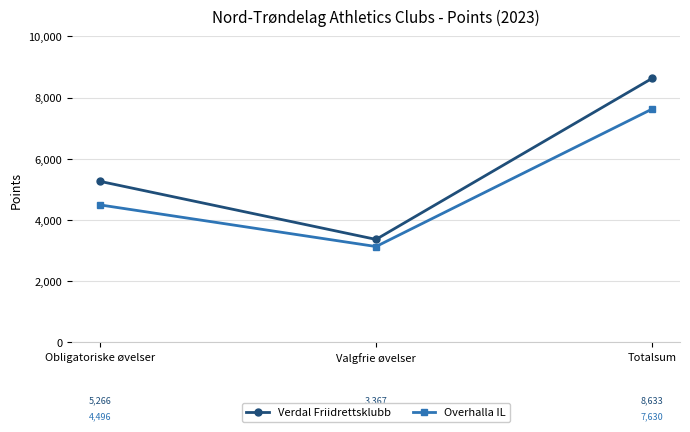

Count the number of categories in the chart.

3